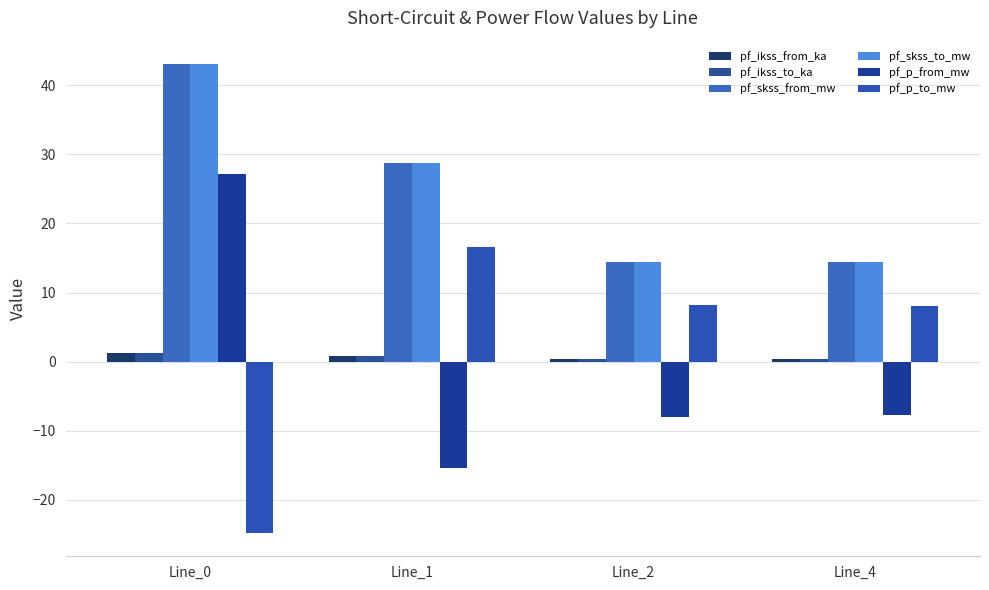

Reading right to left, list all the values displayed in this chart.

pf_ikss_from_ka: Line_4=0.4	Line_2=0.4	Line_1=0.8	Line_0=1.2
pf_ikss_to_ka: Line_4=0.4	Line_2=0.4	Line_1=0.8	Line_0=1.2
pf_skss_from_mw: Line_4=14.4	Line_2=14.4	Line_1=28.7	Line_0=43.1
pf_skss_to_mw: Line_4=14.4	Line_2=14.4	Line_1=28.7	Line_0=43.1
pf_p_from_mw: Line_4=-7.7	Line_2=-8.0	Line_1=-15.4	Line_0=27.2
pf_p_to_mw: Line_4=8.0	Line_2=8.3	Line_1=16.5	Line_0=-24.8